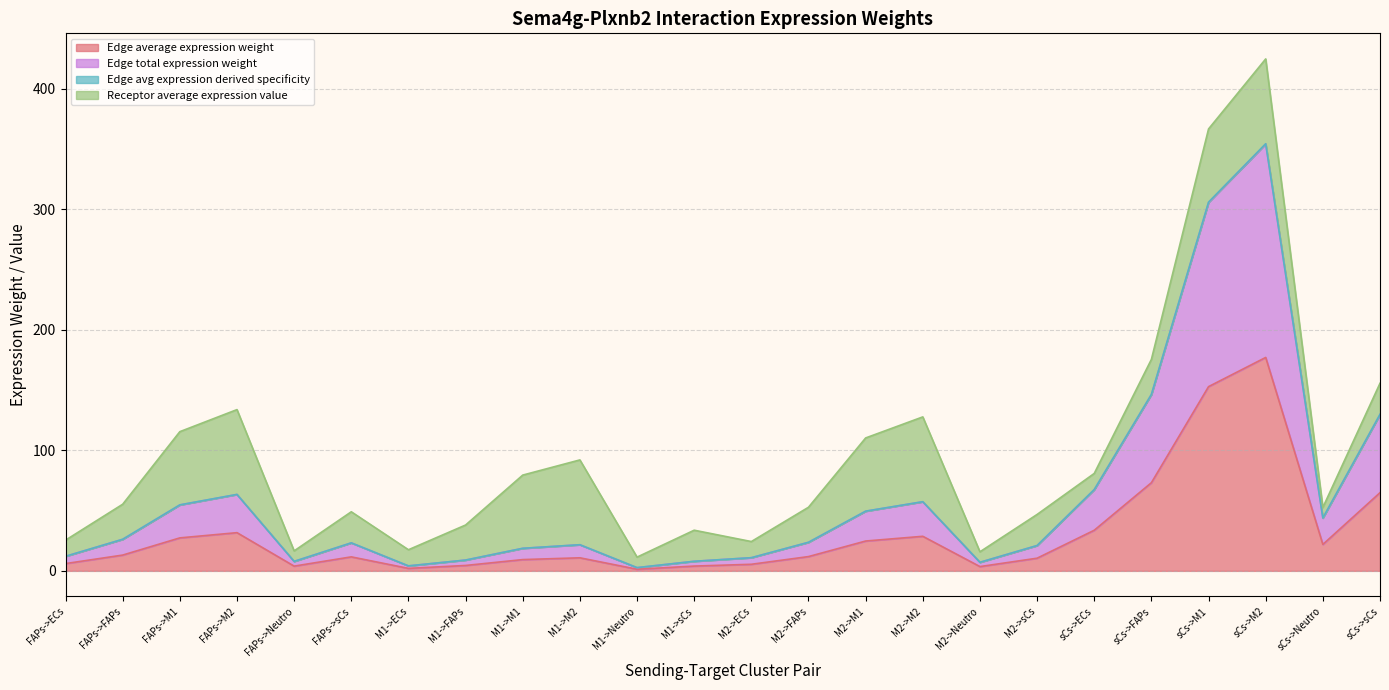

At which label is Edge total expression weight closest to 178?

sCs->FAPs